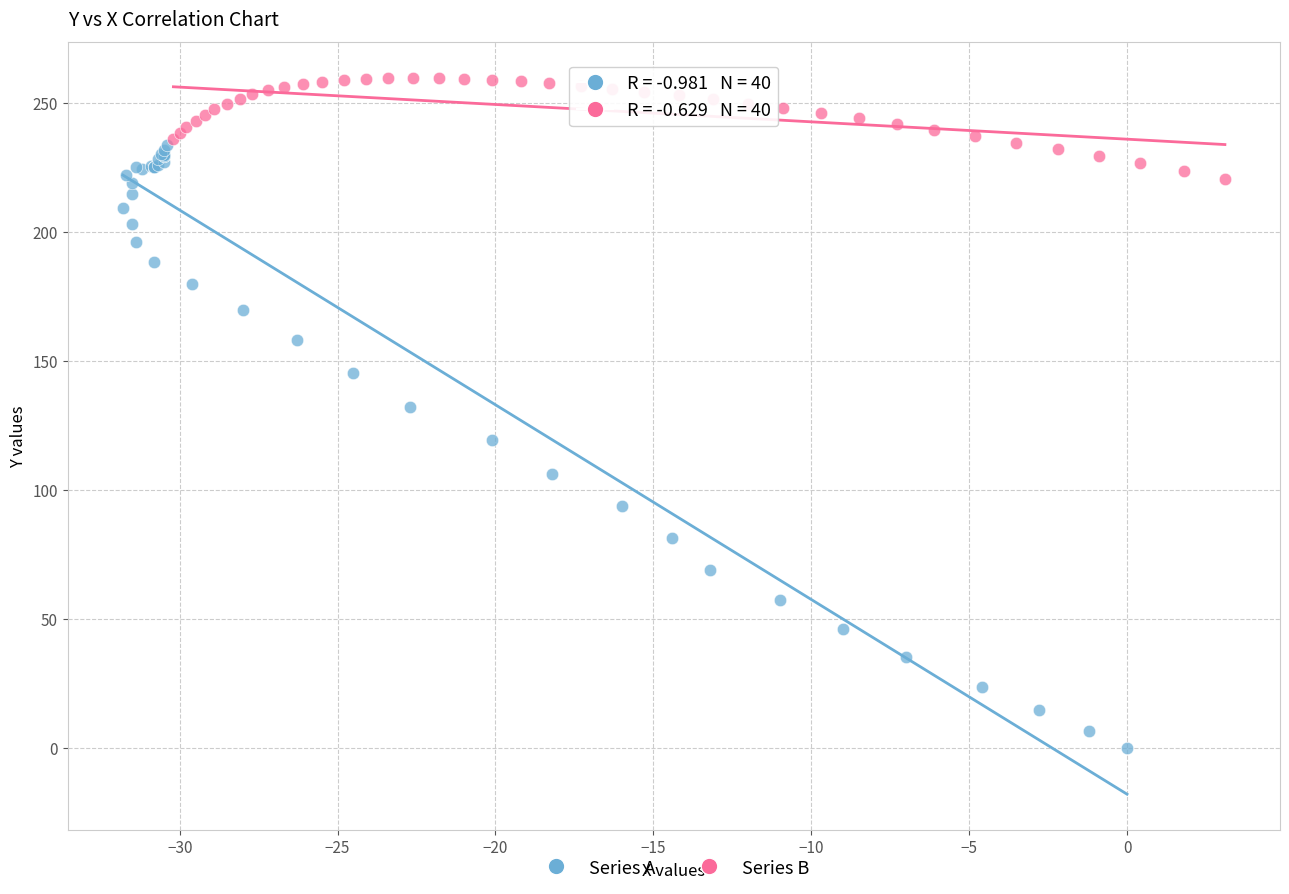

Which series has the widest spread of Y values?

Series A